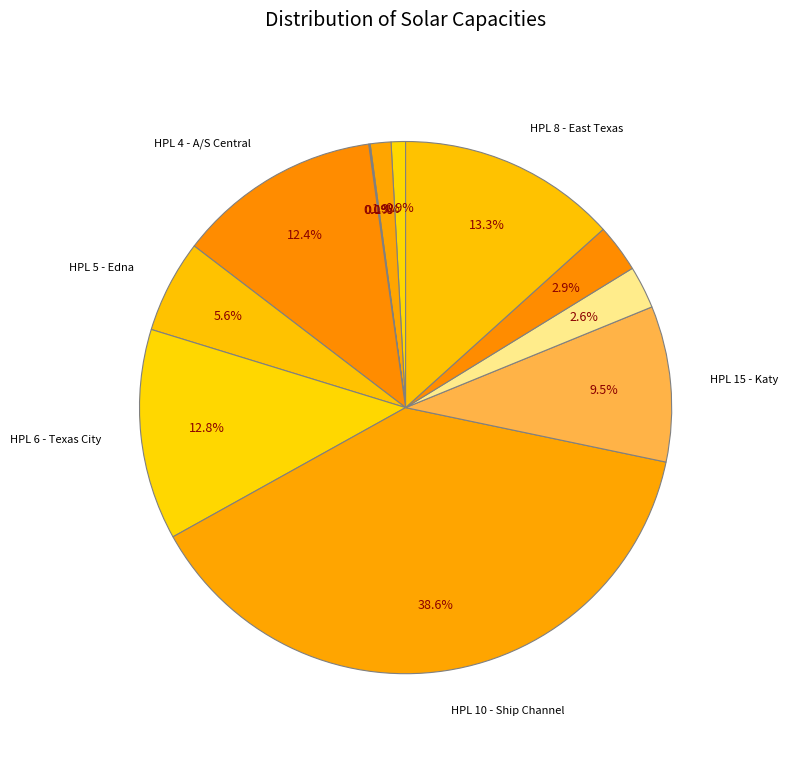

To the nearest percent, what is the average slice percentage?

8%